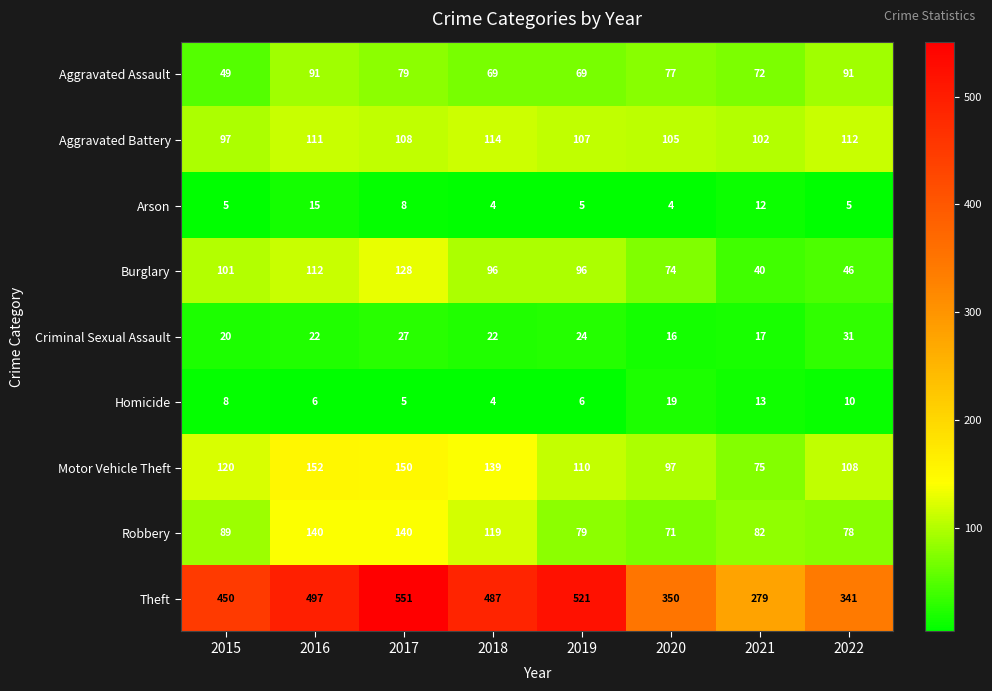

Rank the series by their maximum value, from highest to lowest.

Theft, Motor Vehicle Theft, Robbery, Burglary, Aggravated Battery, Aggravated Assault, Criminal Sexual Assault, Homicide, Arson